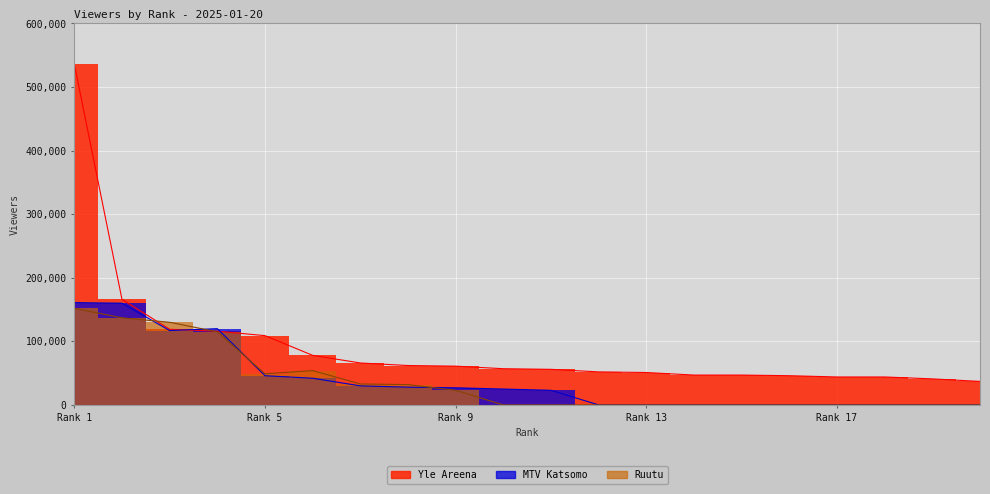

Which label corresponds to the largest value in the chart?

Rank 1